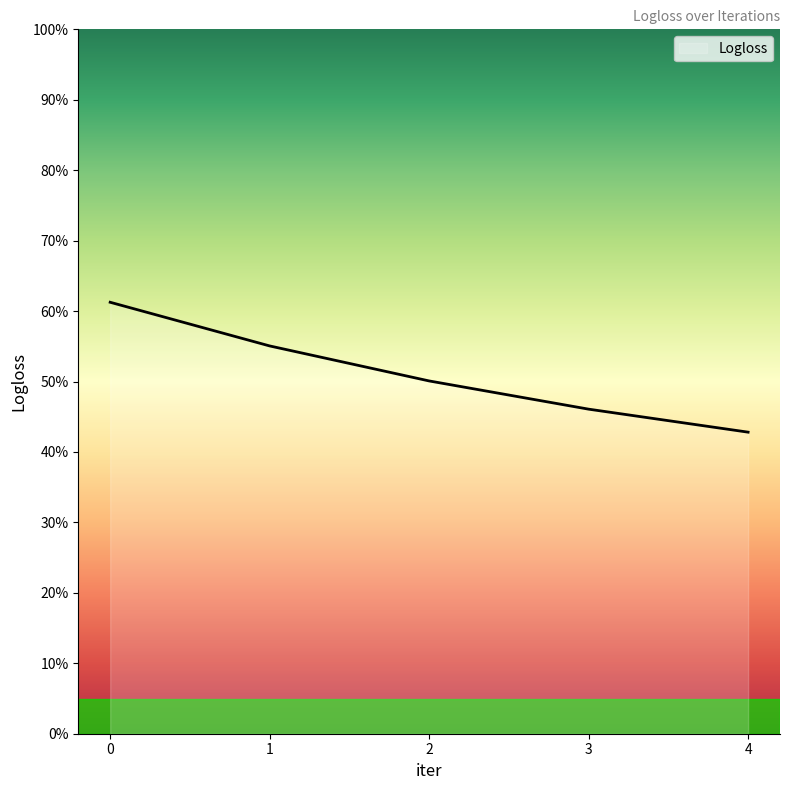

The value at 4 is 0.7. True or false?

False